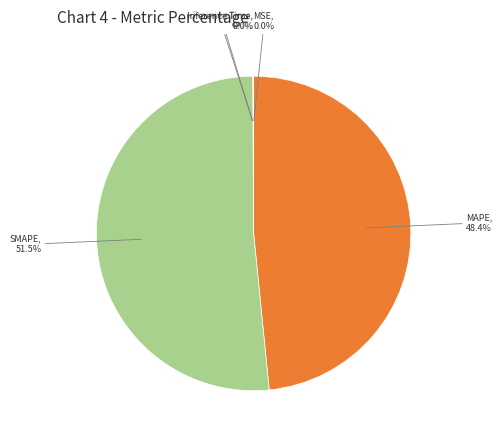

What percentage is NOT represented by MAPE?

51.6%